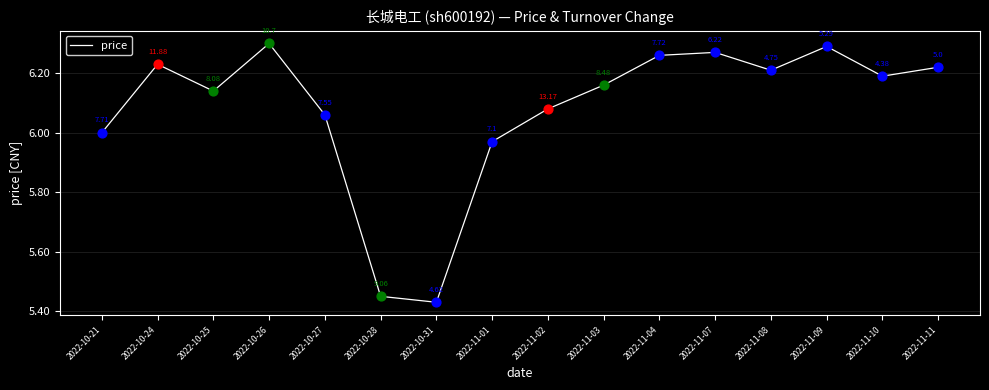

Between 2022-11-08 and 2022-10-21, which is larger?

2022-11-08